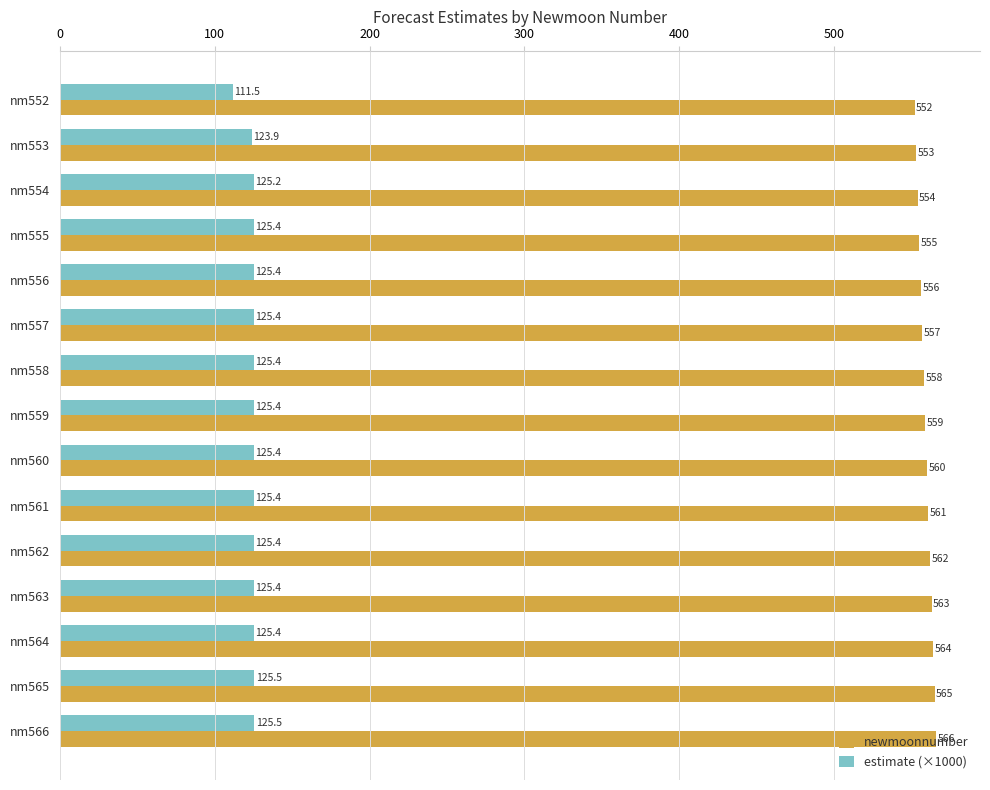

What is the smallest value displayed?

111.5